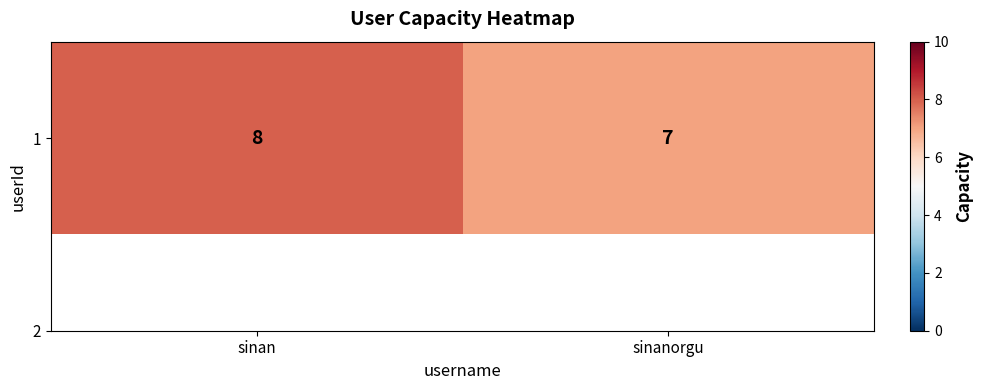

Reading left to right, what are all the values shown in this chart?

8	7